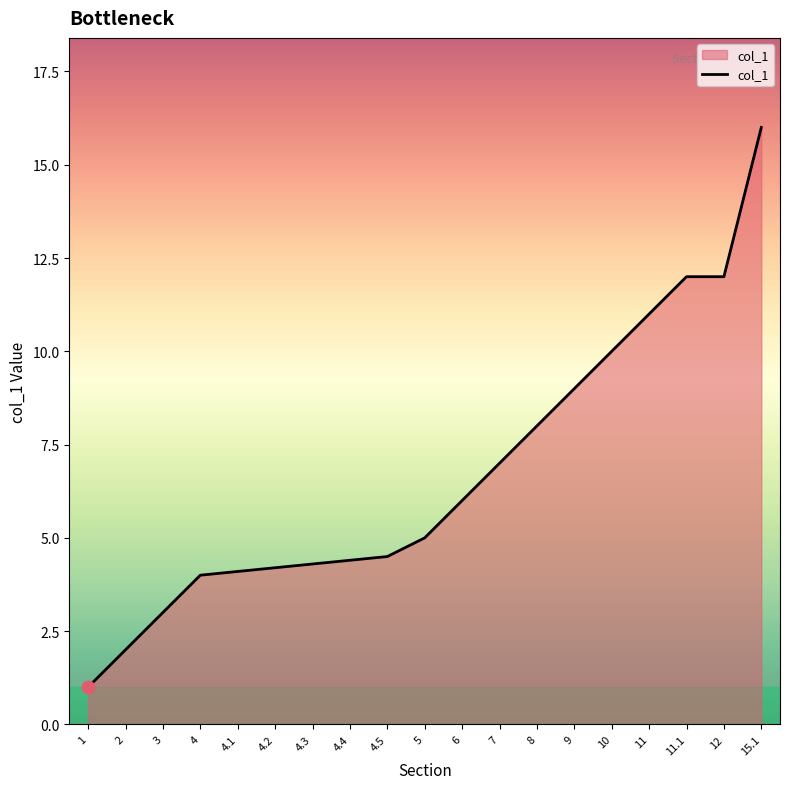

Approximately how many times larger is the value at 3 compared to 15.1?

0.2